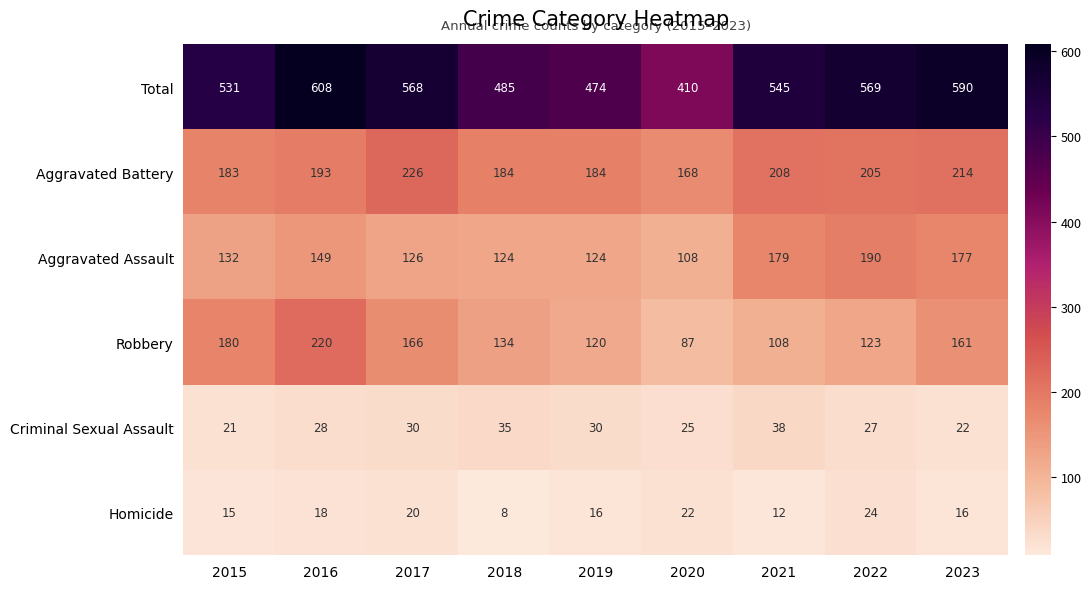

What is the spread (max minus min) of values at 2019?

458